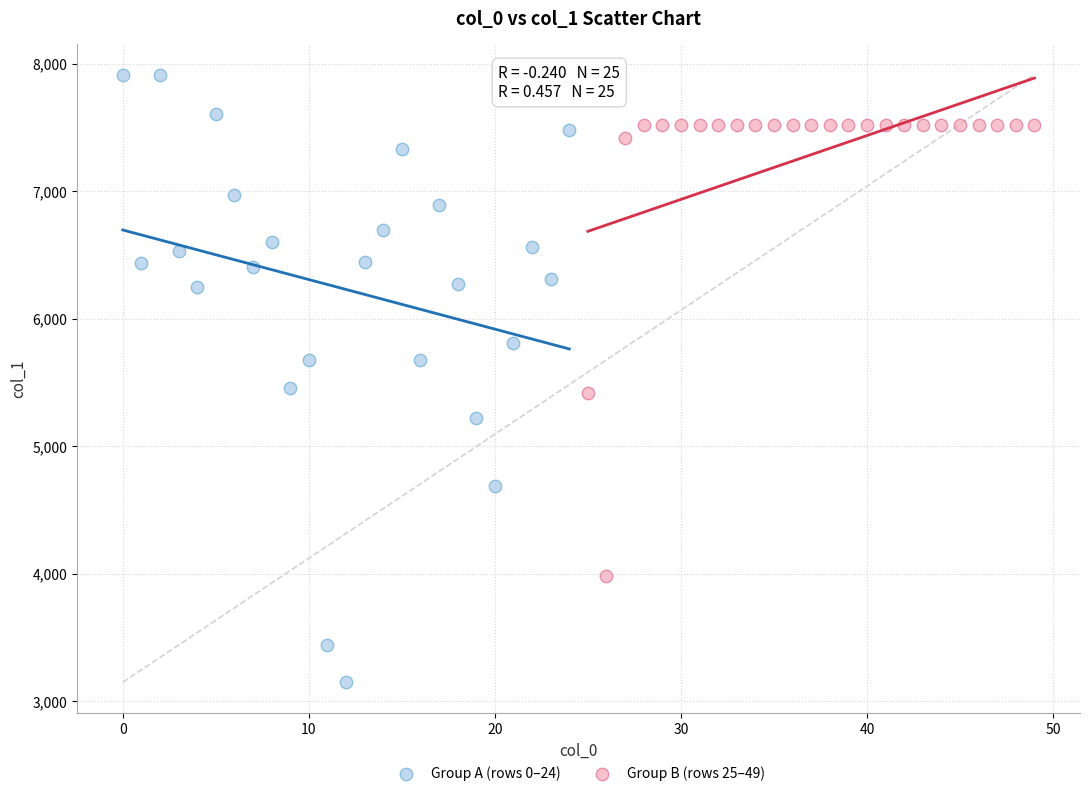

Which series contains the highest Y value?

Group A (rows 0–24)